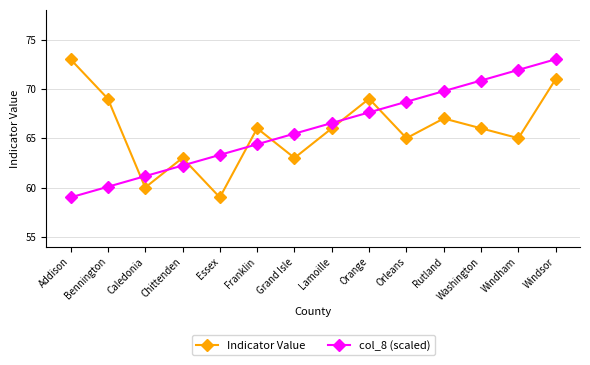

What is the sum of the Indicator Value values at Orleans and Washington?

131.0